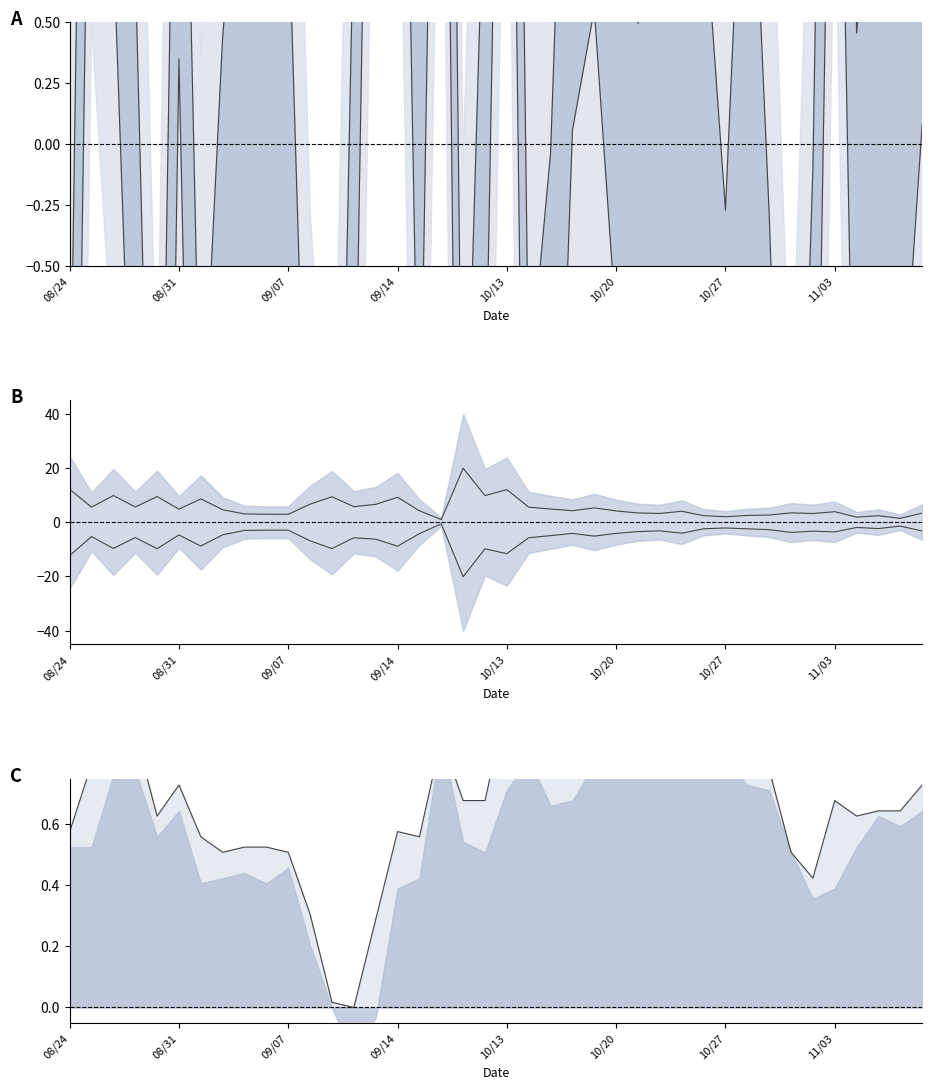

True or false: close and upper intersect in this chart.

False